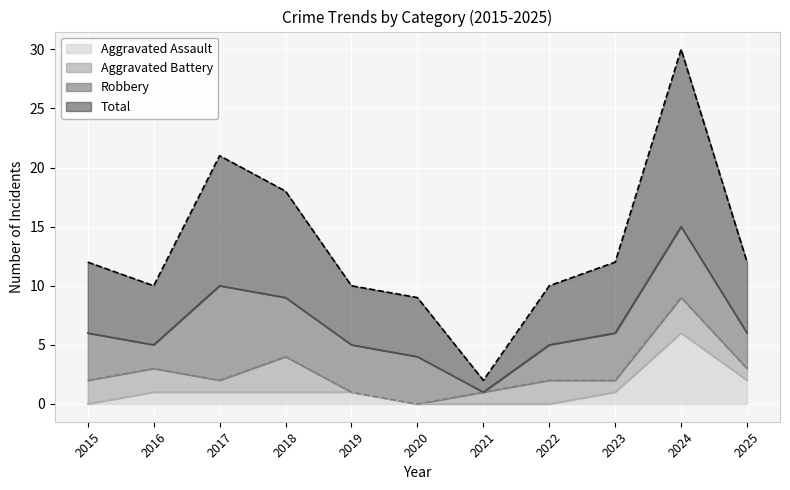

Rank the categories by Aggravated Assault value from lowest to highest.

2015, 2020, 2021, 2022, 2016, 2017, 2018, 2019, 2023, 2025, 2024